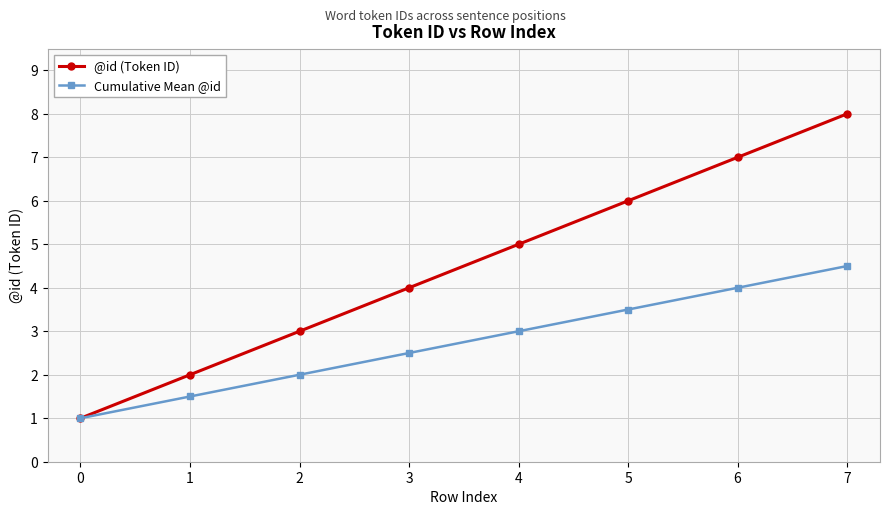

What is the difference between the @id (Token ID) values at 2 and 0?

2.0